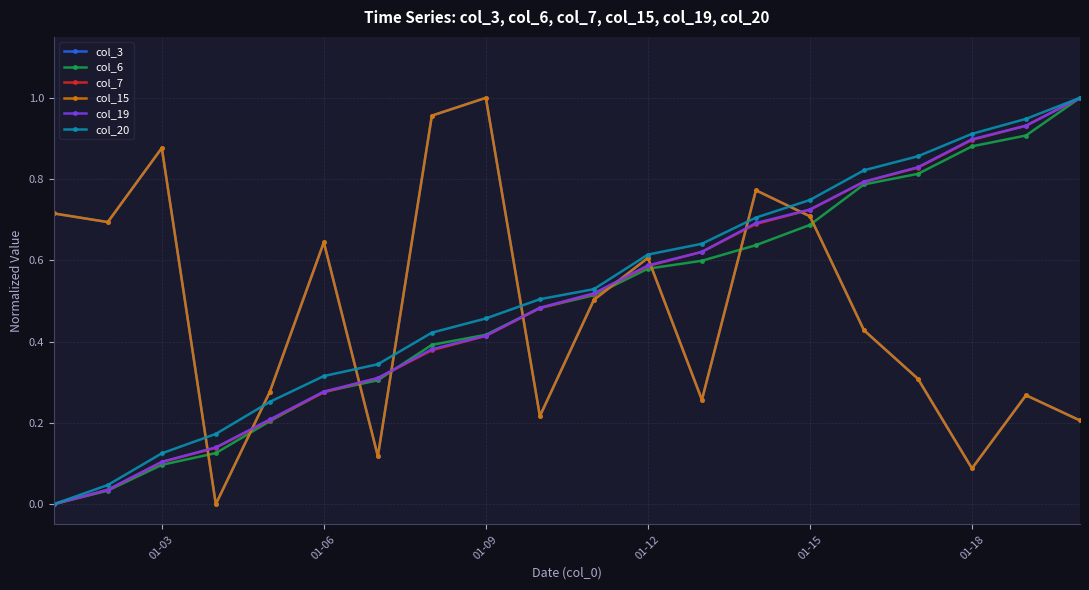

Is this an area chart (filled region under the line)?

No